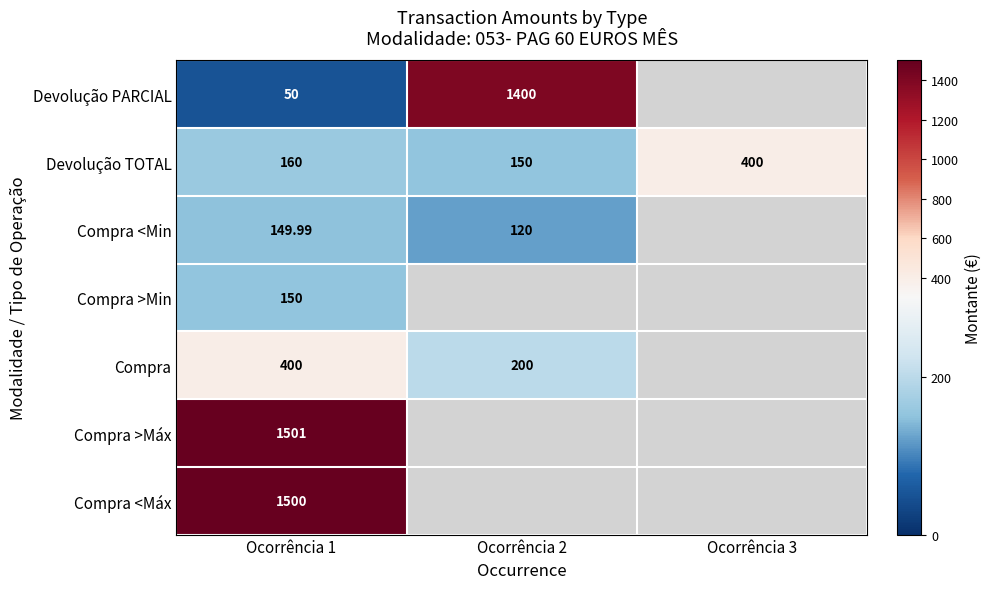

At Ocorrência 1, list the series in order from largest to smallest.

Compra >Máx, Compra <Máx, Compra, Devolução TOTAL, Compra >Min, Compra <Min, Devolução PARCIAL